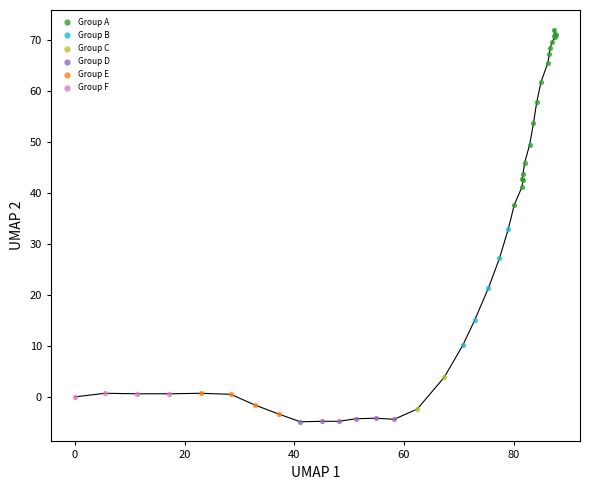

What are all the series names shown in the legend?

Group A, Group B, Group C, Group D, Group E, Group F